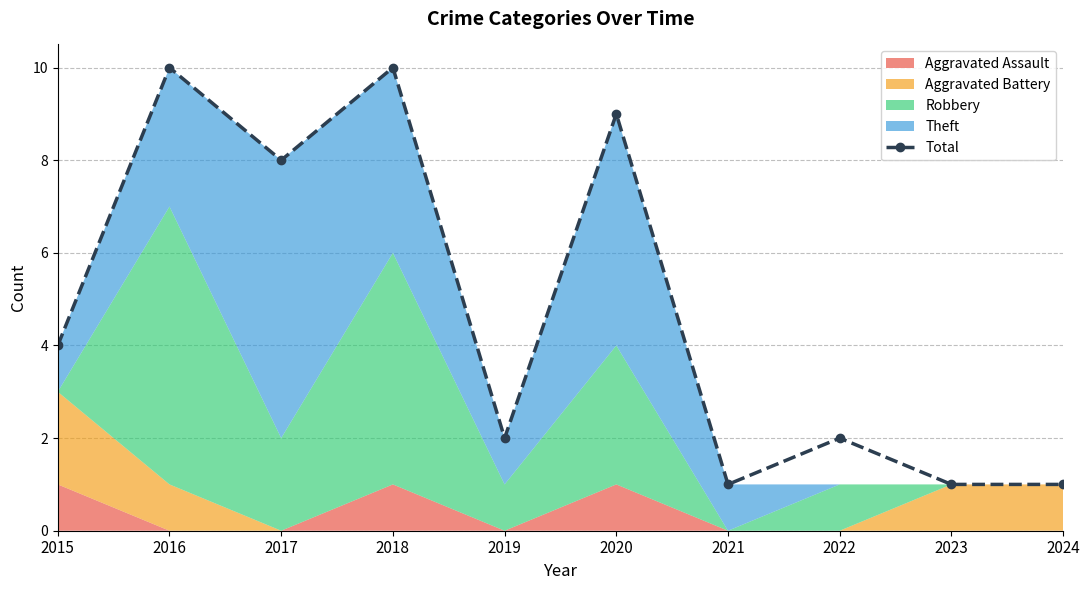

Where does the data first go above 4?

2016